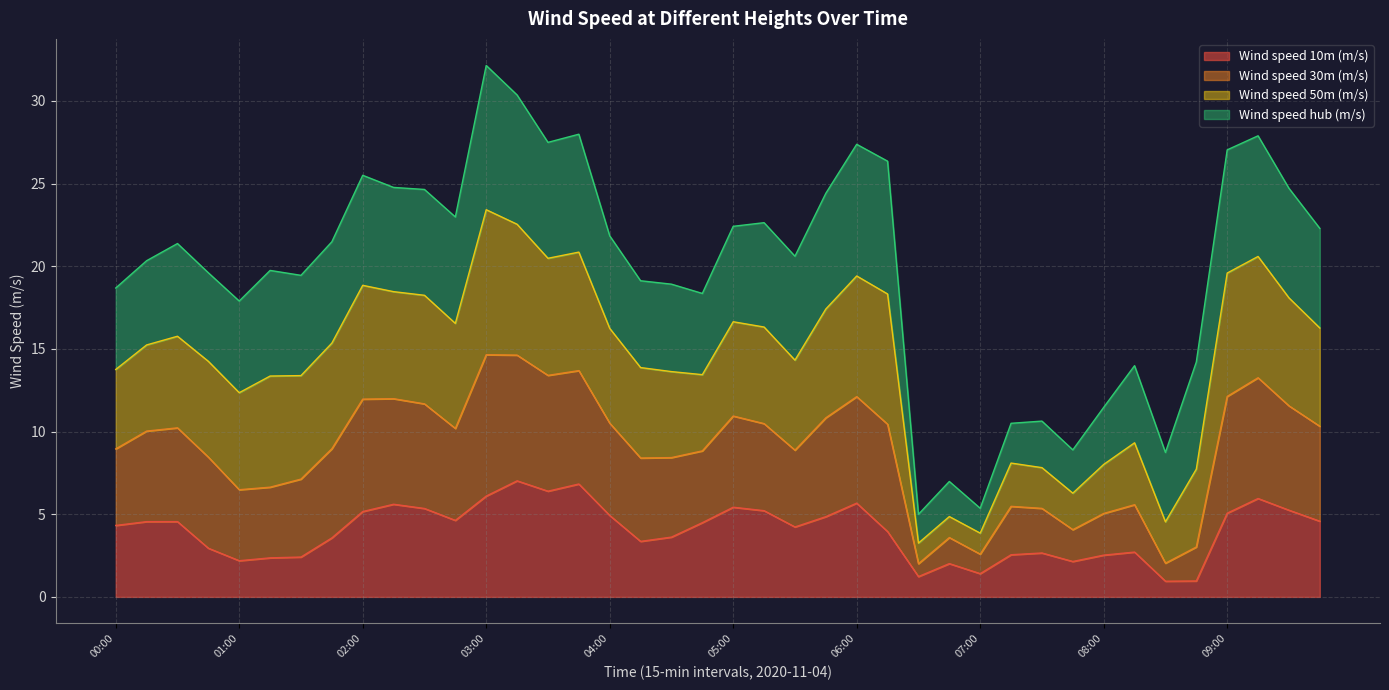

What is the lowest value of the Wind speed 10m (m/s) series?

0.9